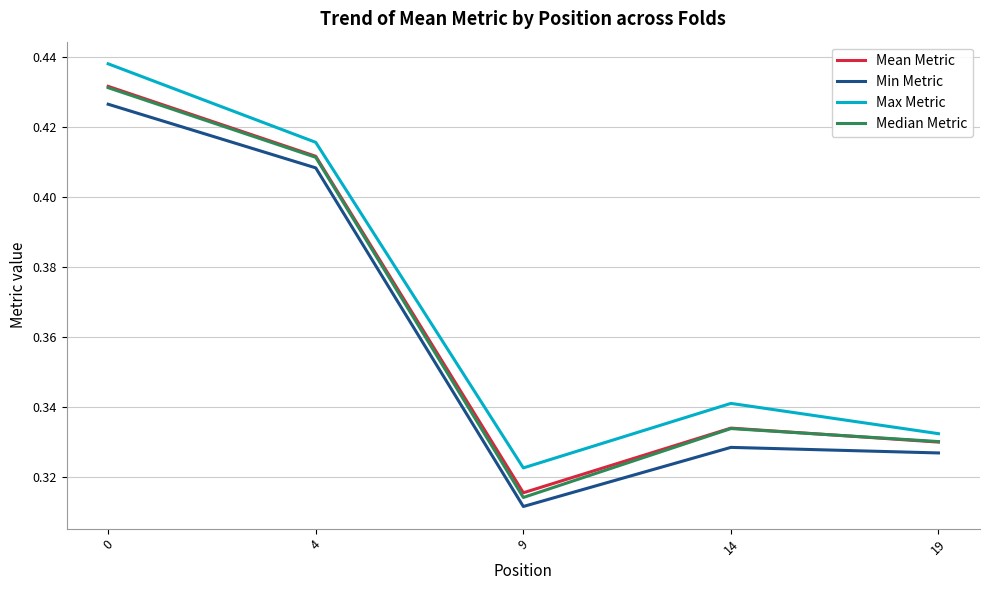

True or false: Min Metric and Mean Metric intersect in this chart.

False